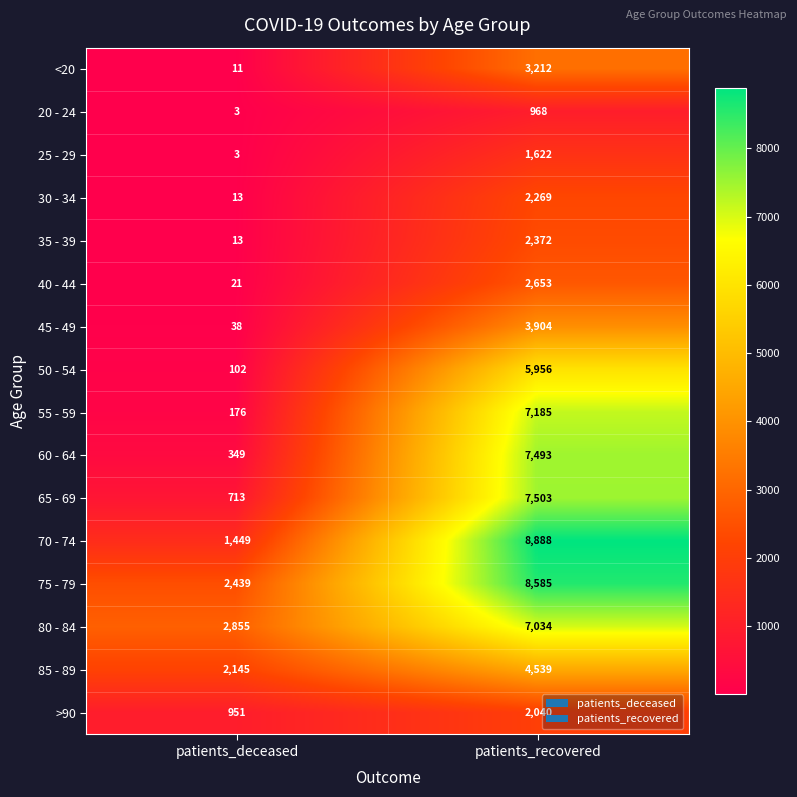

What is the highest value of the 85 - 89 series?

4539